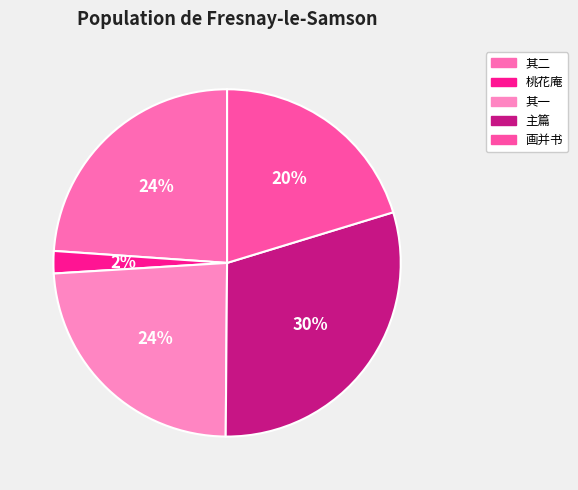

How many segments does this pie chart have?

5